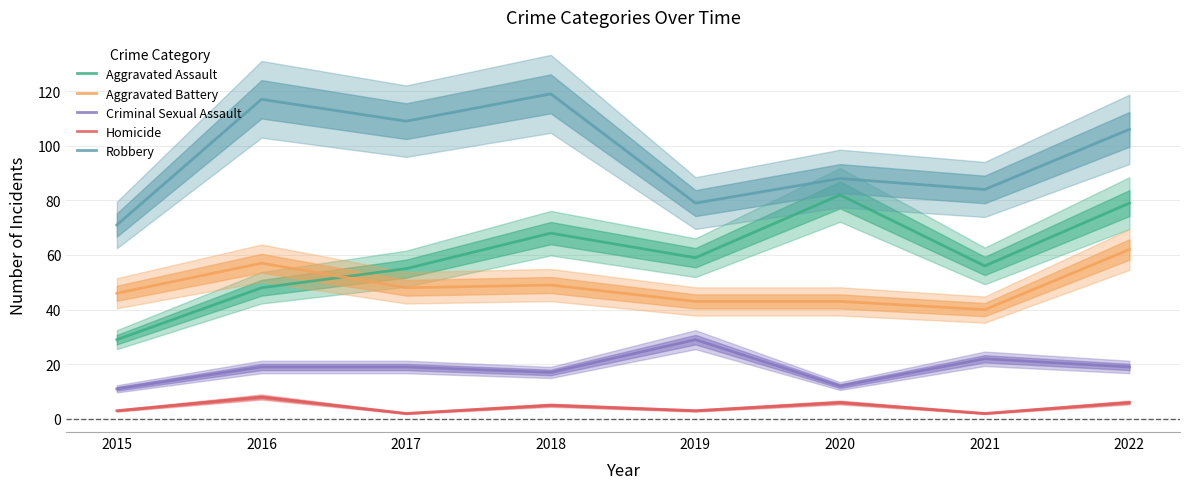

The value of Aggravated Battery at 2015 is 46. True or false?

True